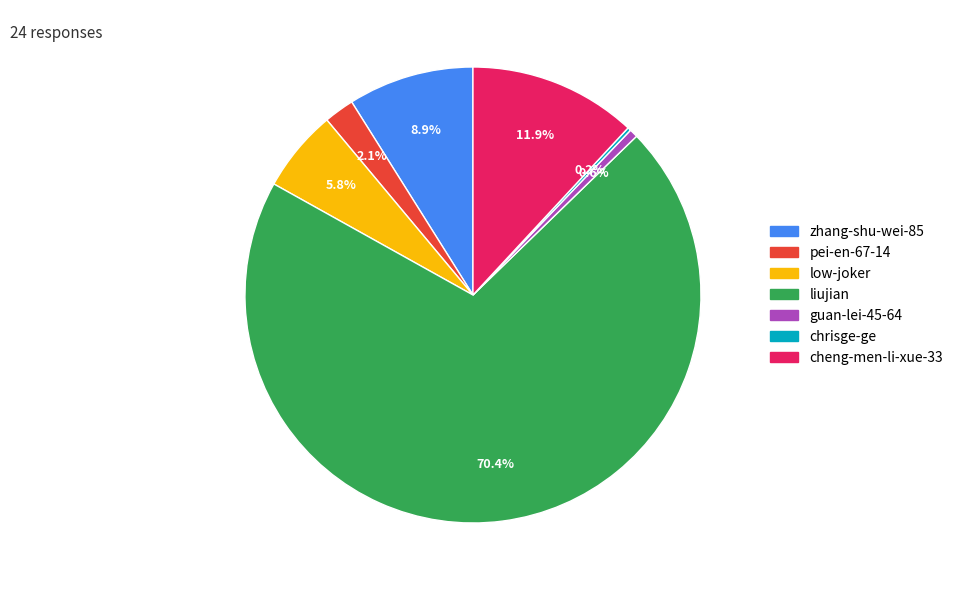

What is the largest slice in the pie chart?

liujian